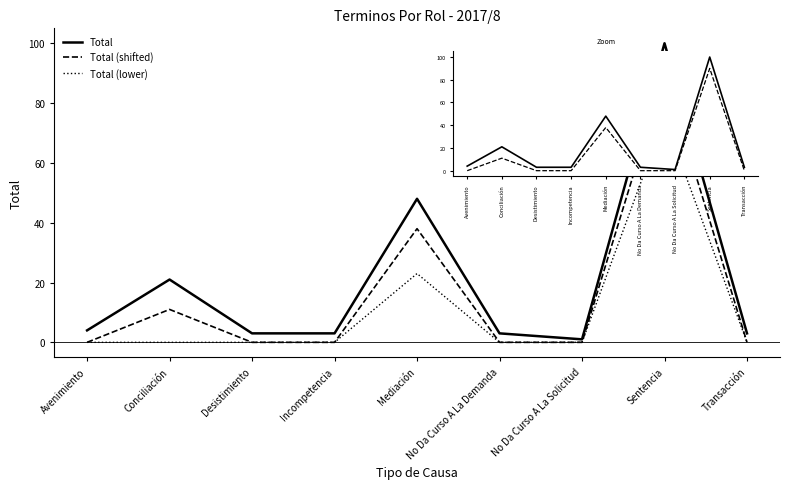

Rank the series by their average value, from lowest to highest.

Total (lower), Total (shifted), Total